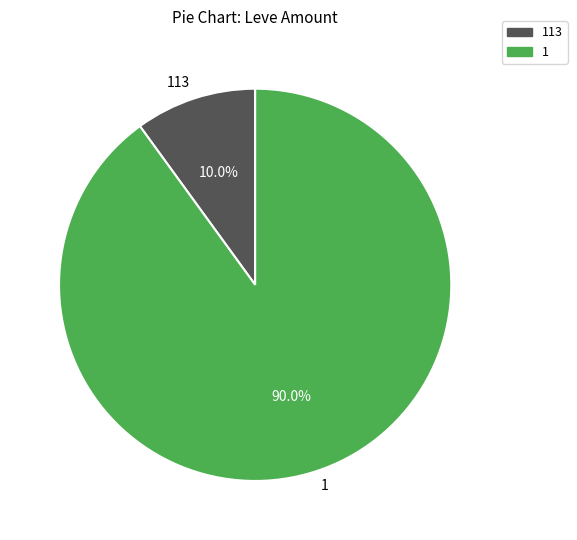

What is the majority slice?

1